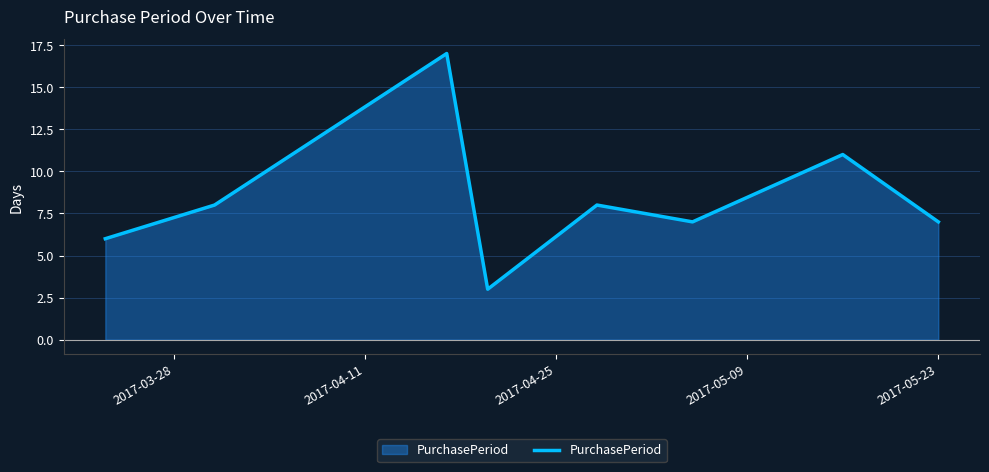

What is the sum of all values?

67